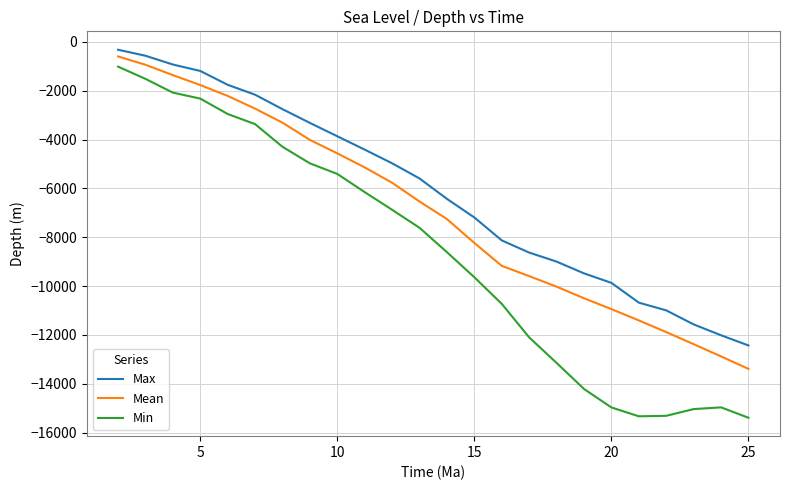

Which series has the largest total across all categories?

Max